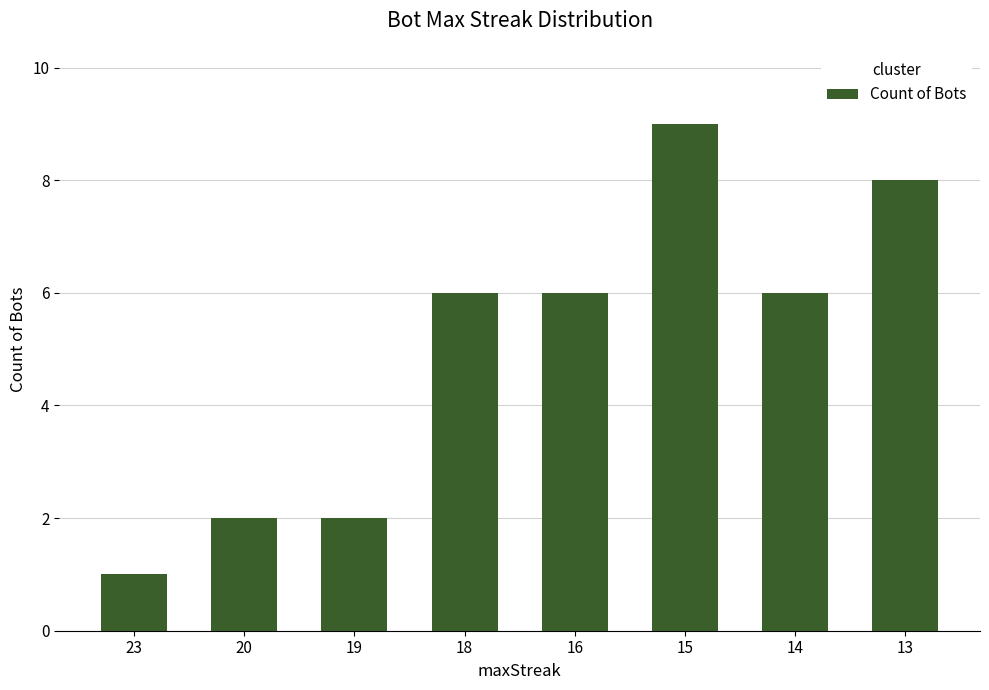

What is the sum of the values at 16 and 19?

8